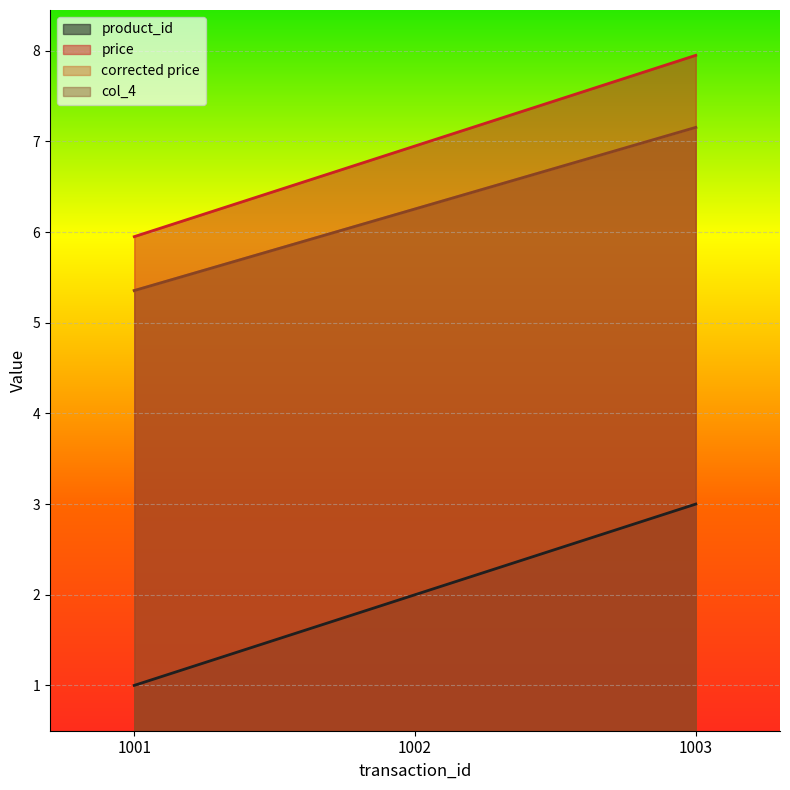

Rank the series at 1003 from lowest to highest value.

product_id, corrected price, col_4, price